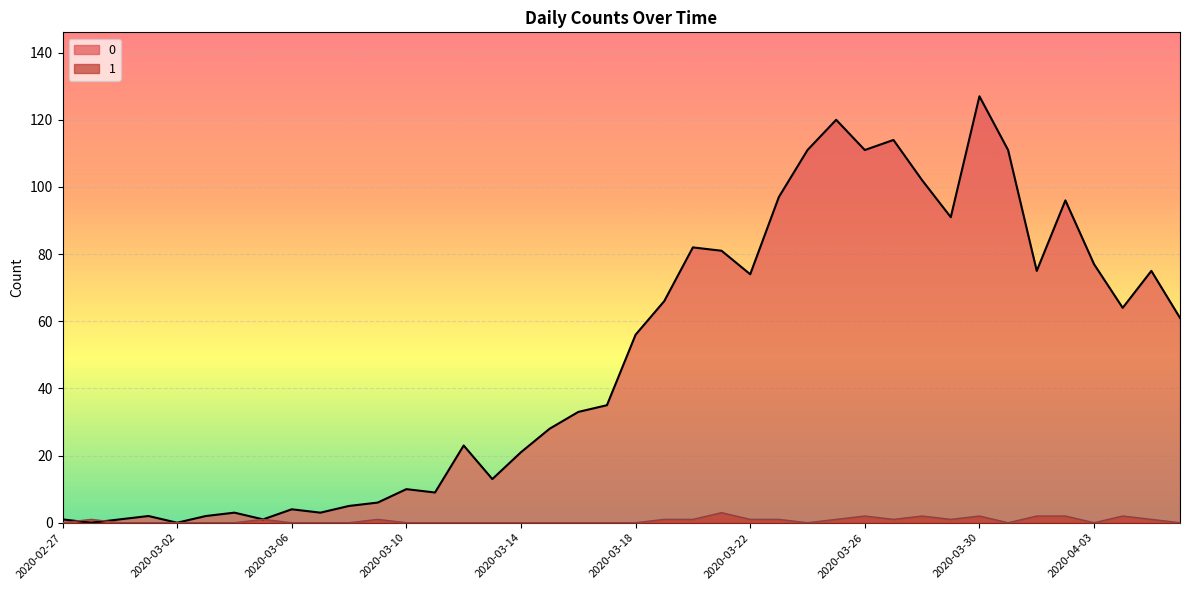

Rank the series at 2020-03-03 from highest to lowest value.

0, 1